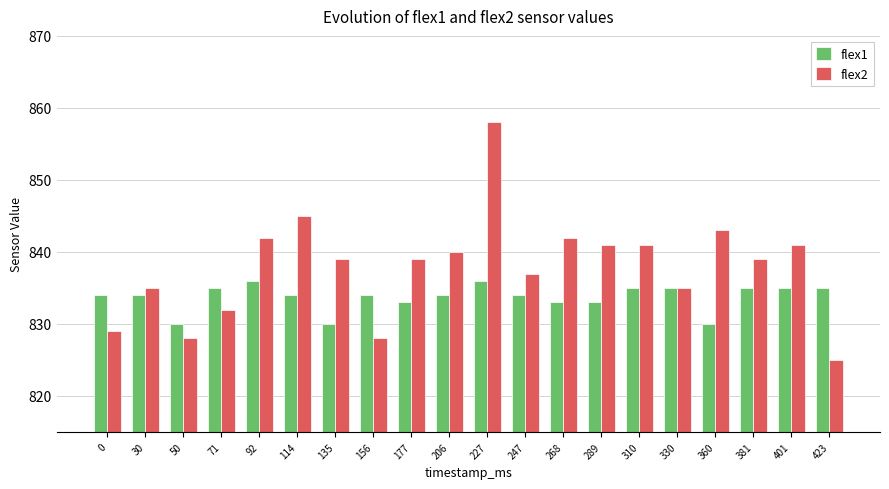

List the series in order of their overall mean, highest first.

flex2, flex1